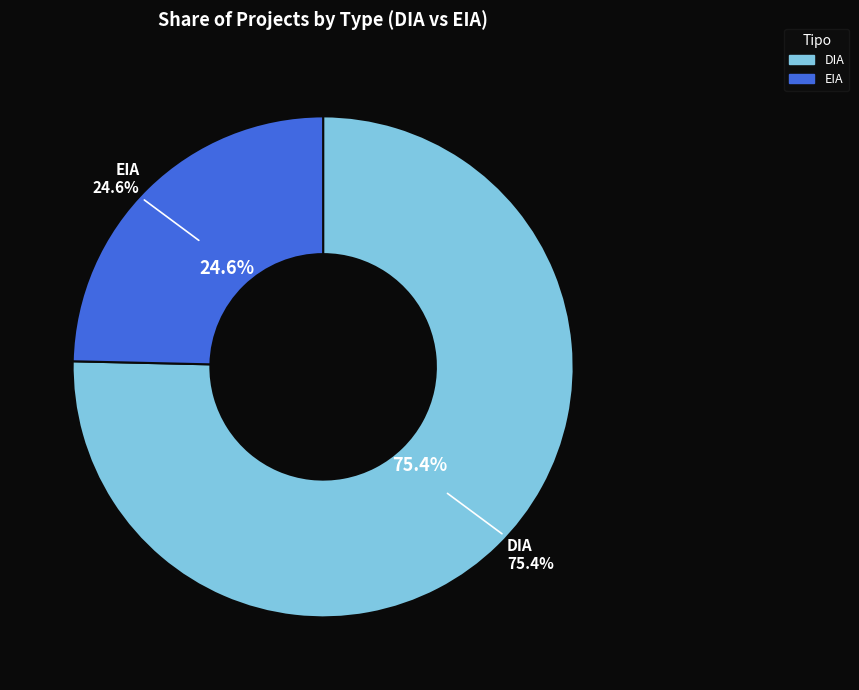

What percentage is NOT represented by EIA?

75.4%